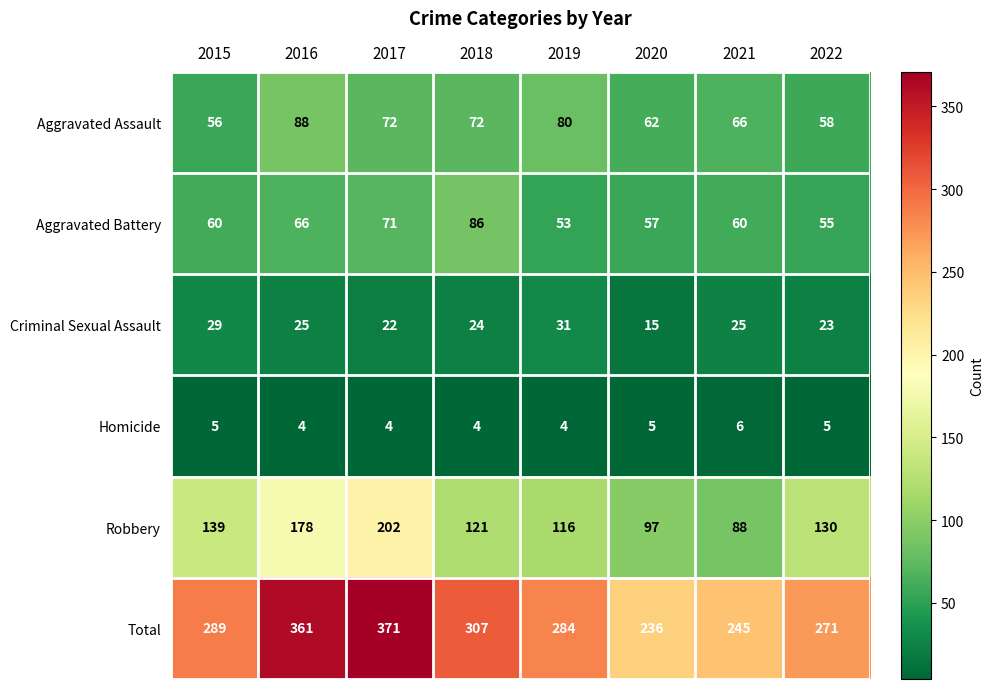

What is the difference between the highest and lowest values at 2020?

231